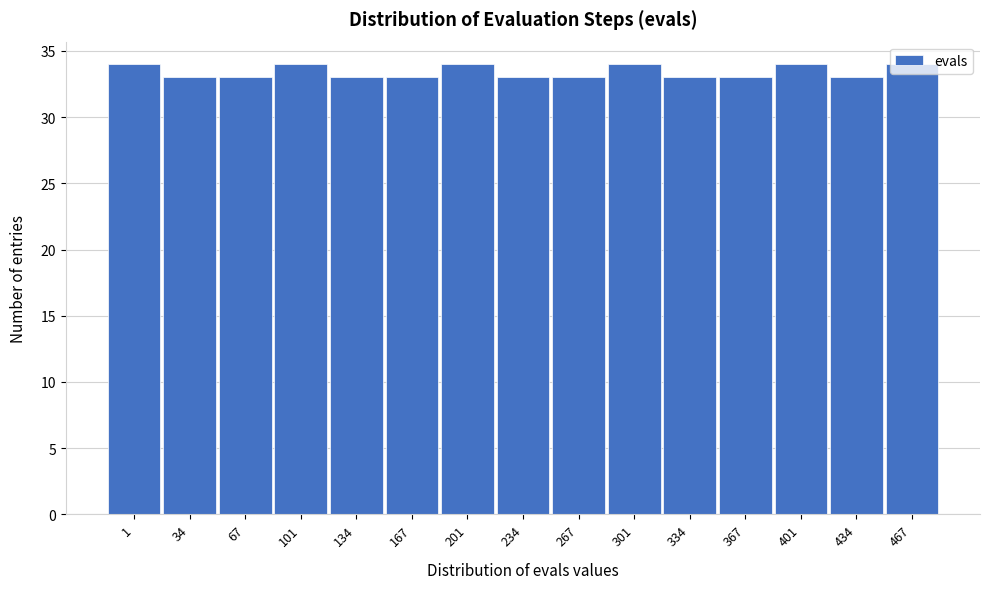

Approximately how many times larger is the value at 1 compared to 201?

1.0